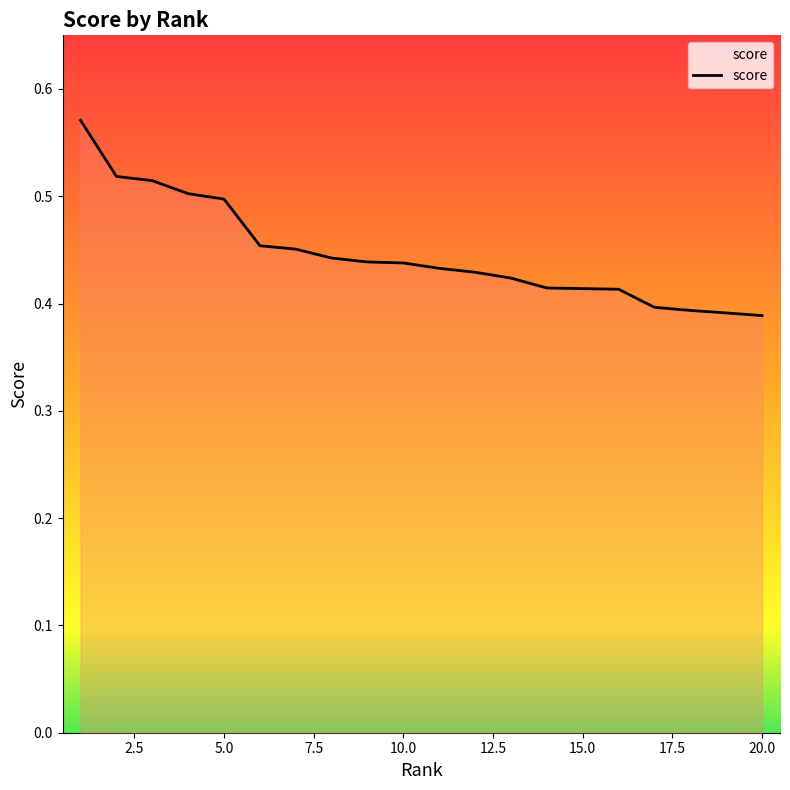

Does the chart have visible grid lines?

No